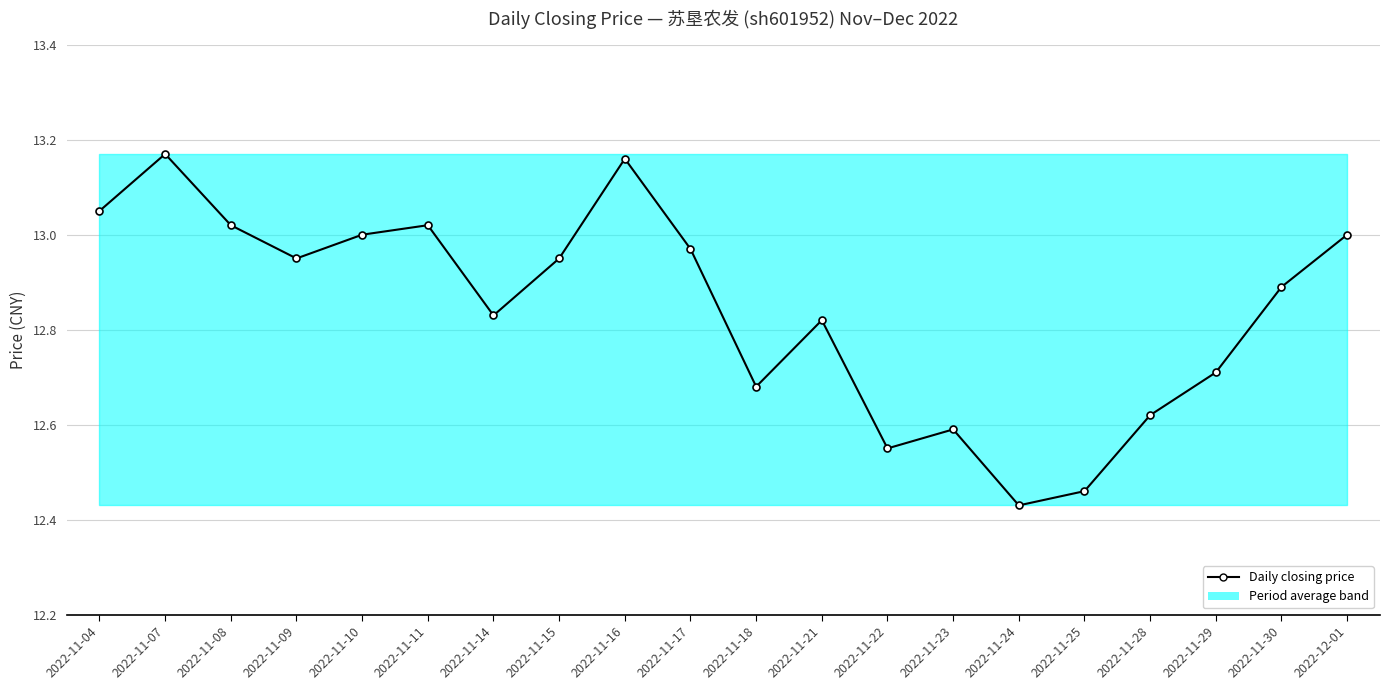

How many points are higher than both their immediate neighbors (excluding endpoints)?

5